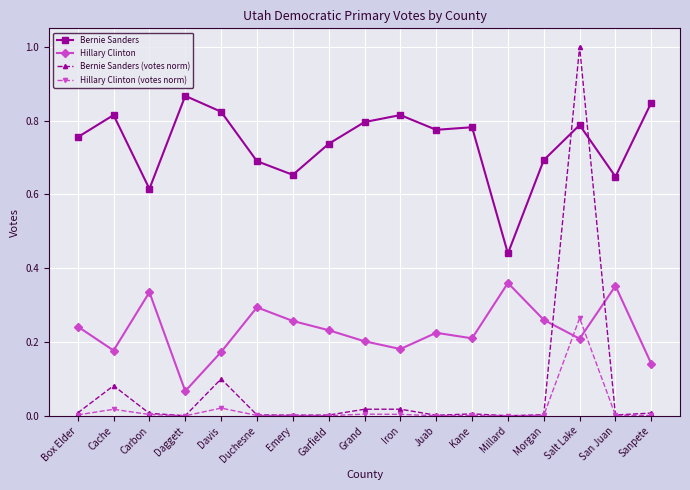

List the series in order of their peak value, lowest first.

Hillary Clinton (votes norm), Hillary Clinton, Bernie Sanders, Bernie Sanders (votes norm)